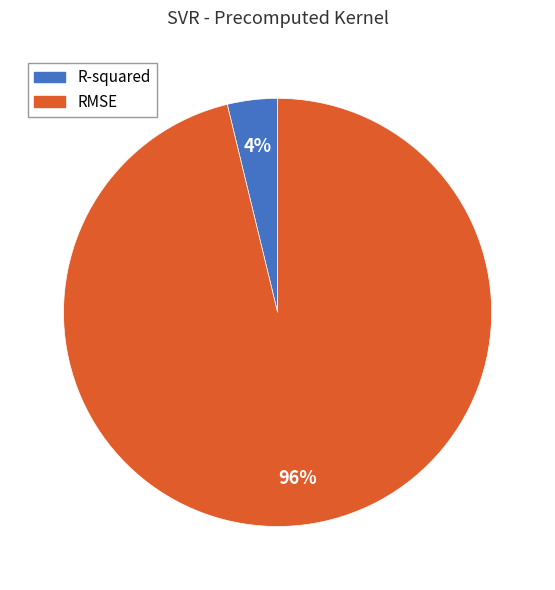

Count the number of slices in the pie.

2